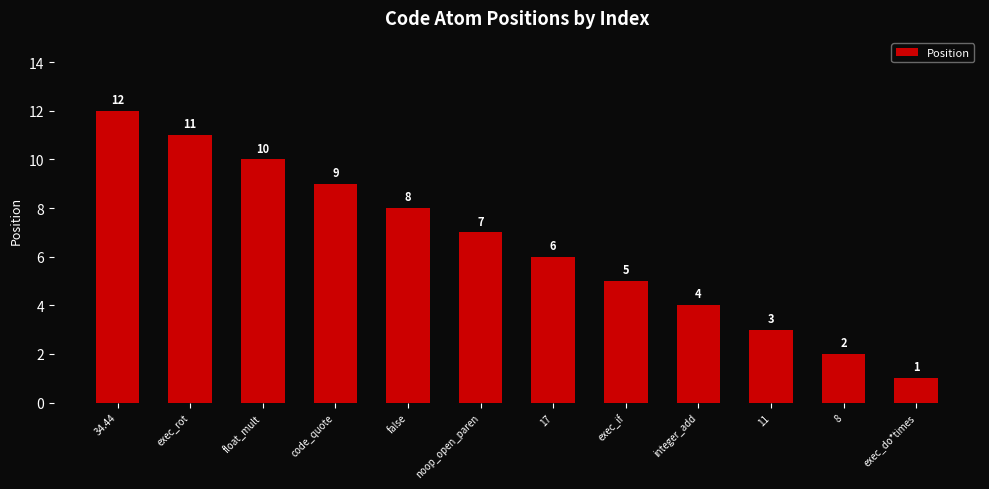

Does the chart contain stacked bars?

No